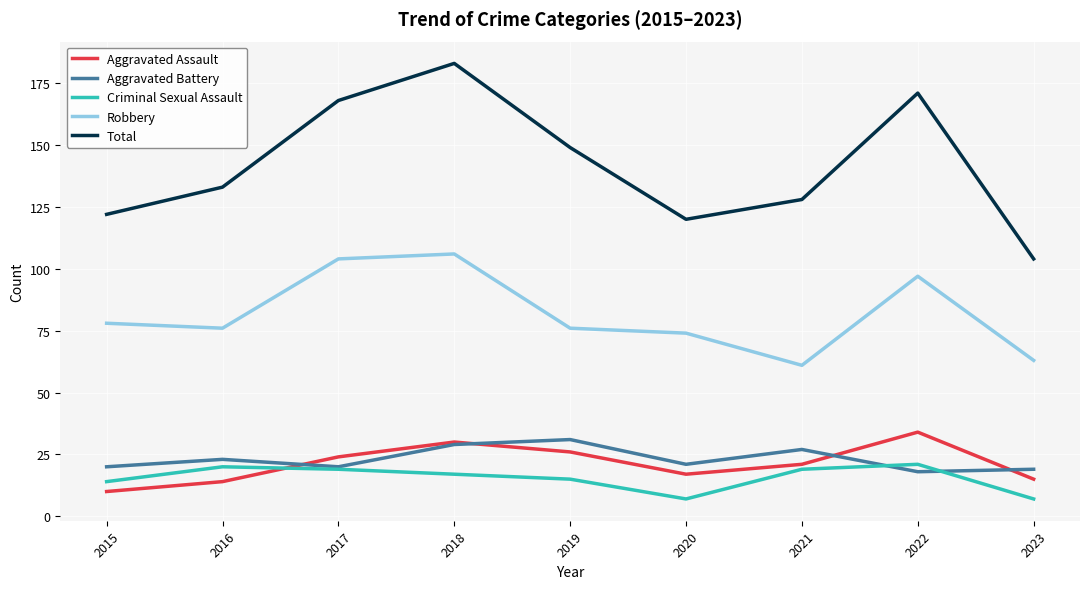

At 2022, list the series in order from smallest to largest.

Aggravated Battery, Criminal Sexual Assault, Aggravated Assault, Robbery, Total